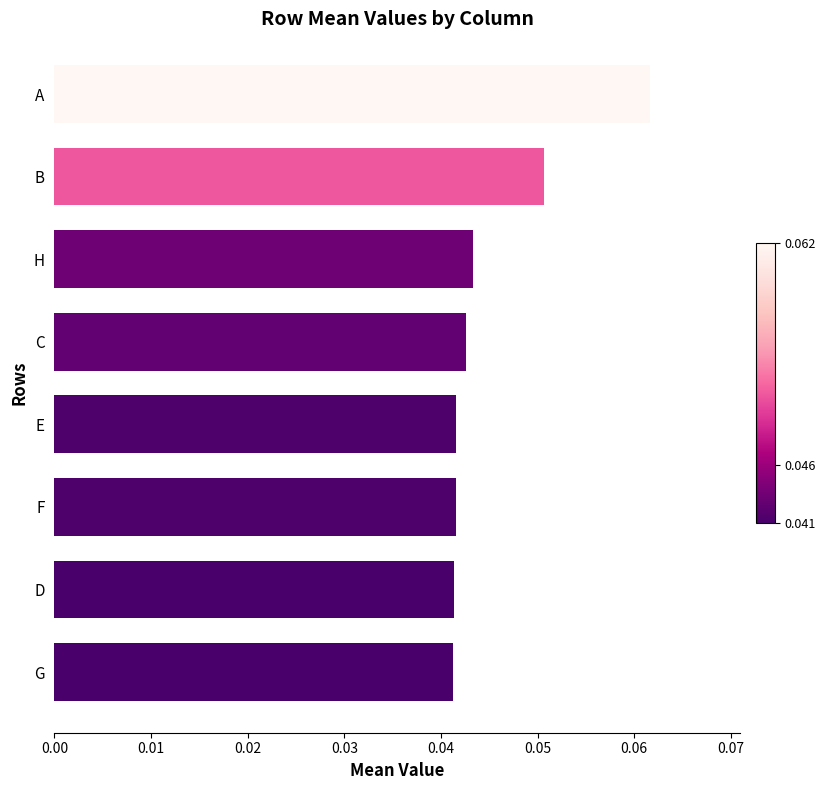

How many series are shown in this chart?

1